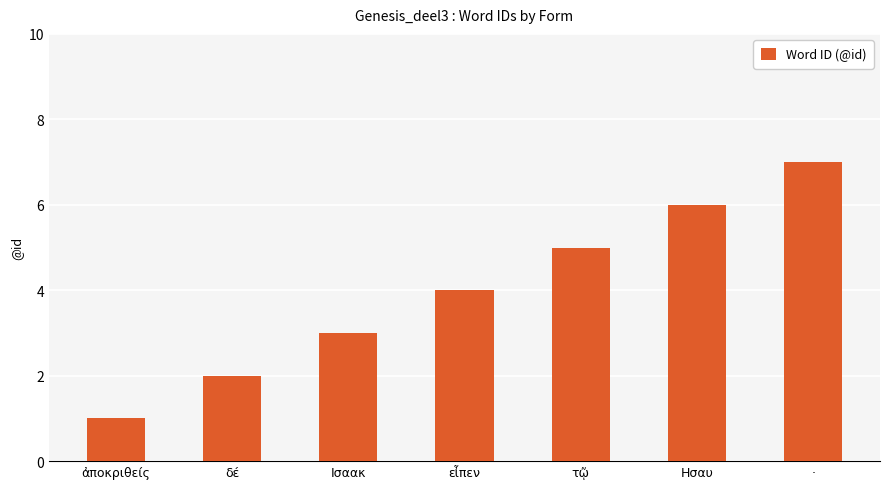

List the labels in order of value, smallest first.

ἀποκριθείς, δέ, Ισαακ, εἶπεν, τῷ, Ησαυ, ·